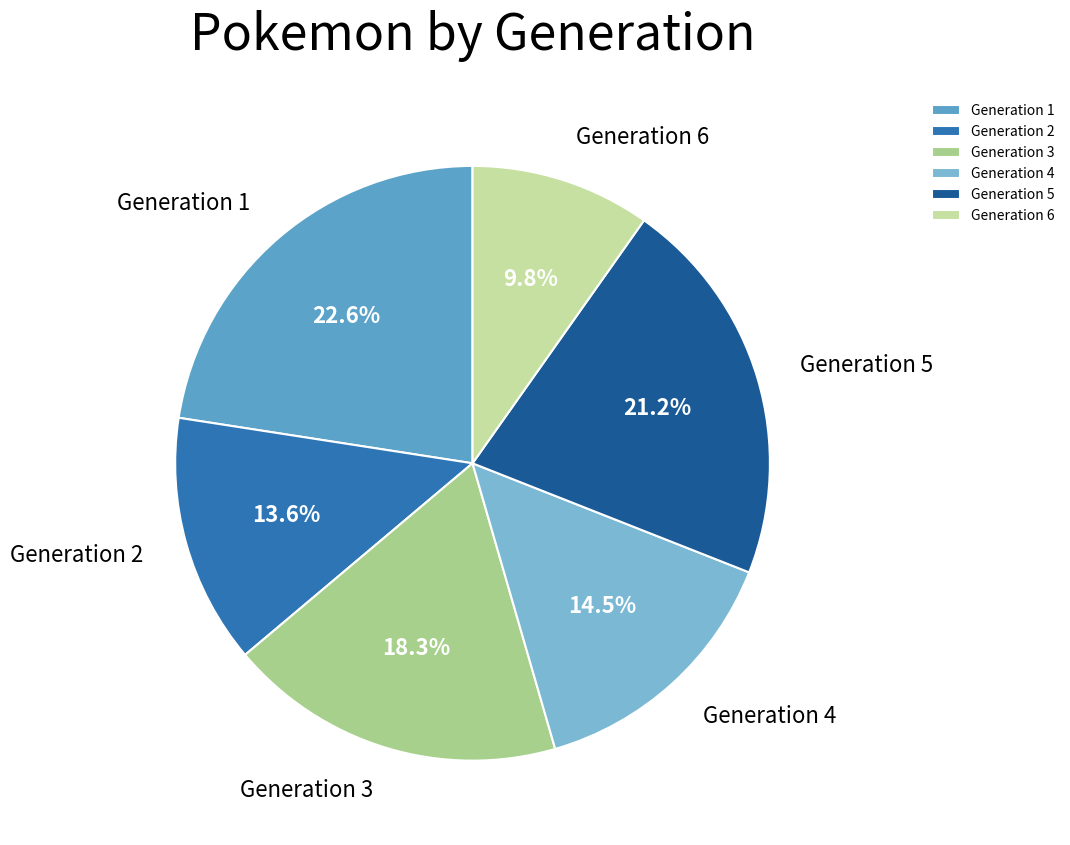

To the nearest percent, what is the difference between the largest and smallest slice percentages?

13%